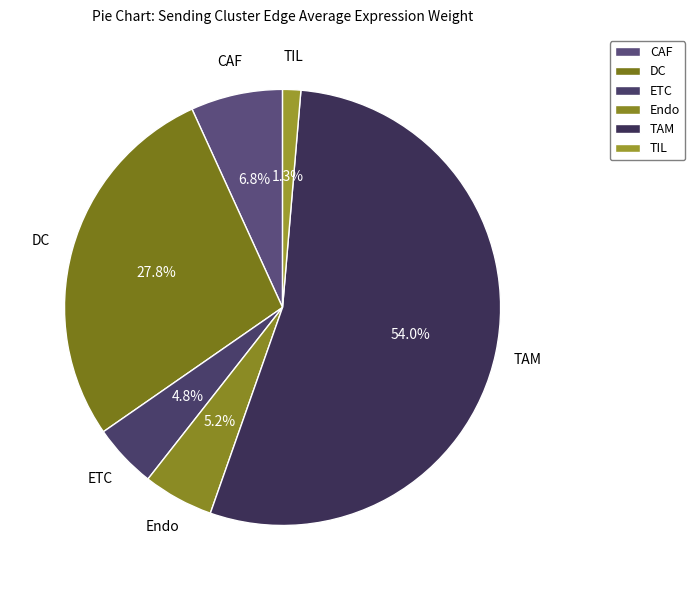

Between TAM and TIL, which is larger?

TAM